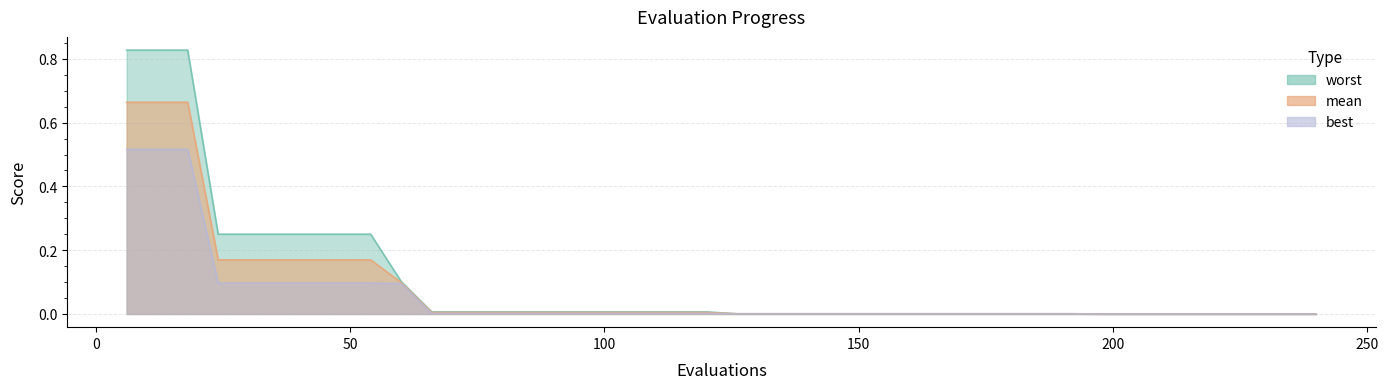

What is the difference between the maximum and second lowest values in the best series?

0.5